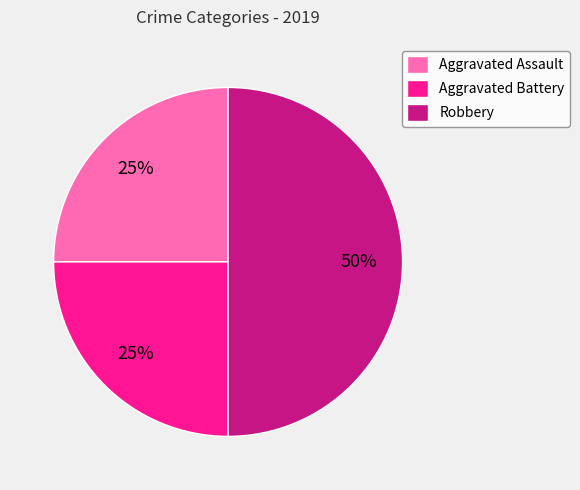

Count the number of slices in the pie.

3